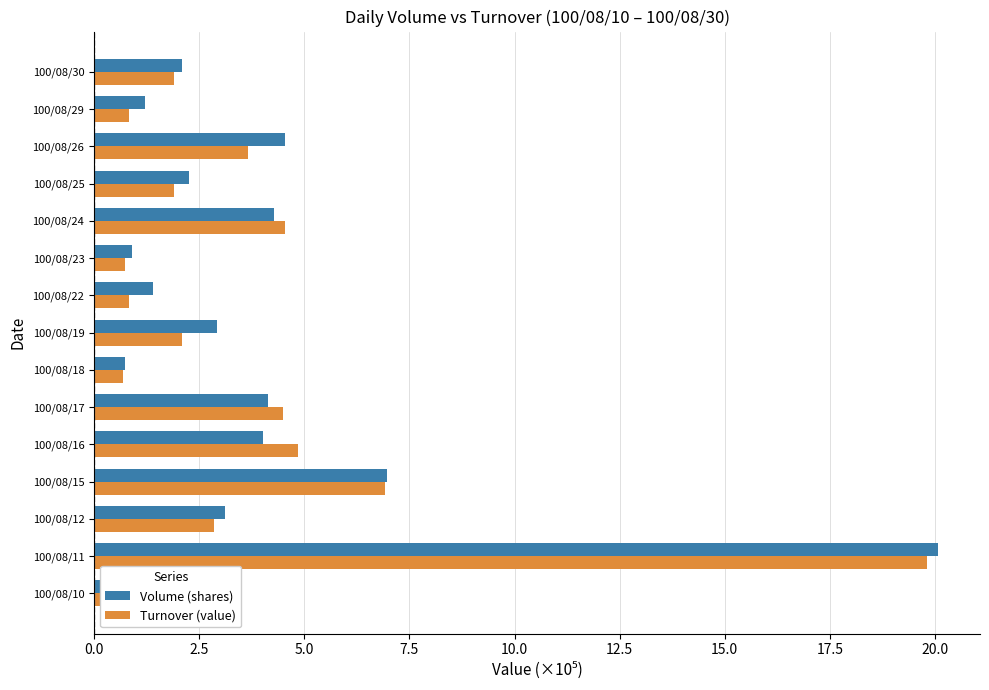

Is it true that Turnover (value) equals 0.8 at 100/08/29?

True